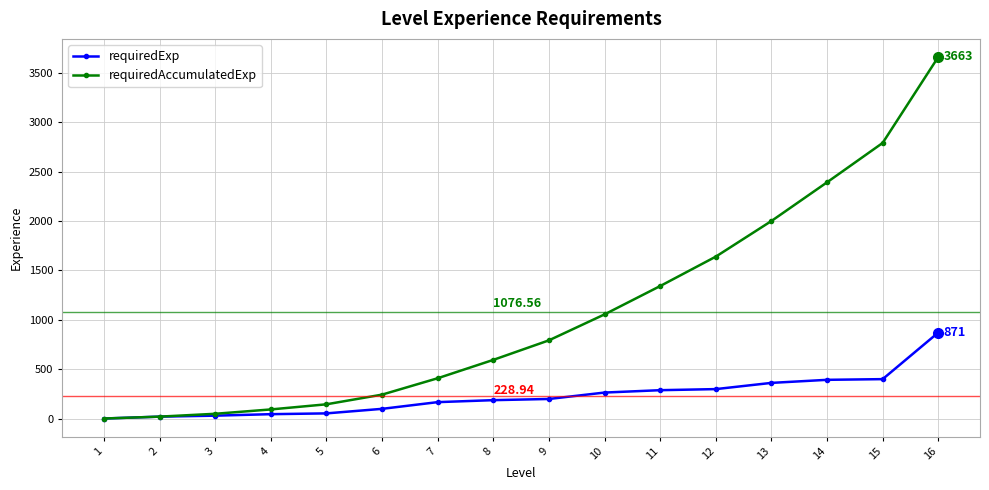

True or false: requiredAccumulatedExp has more than 2 interior local peaks.

False